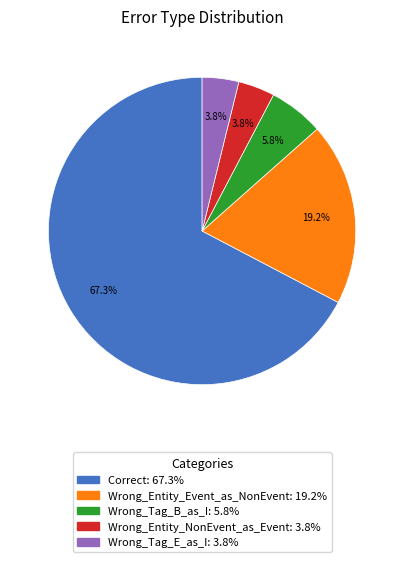

What is the largest slice in the pie chart?

Correct